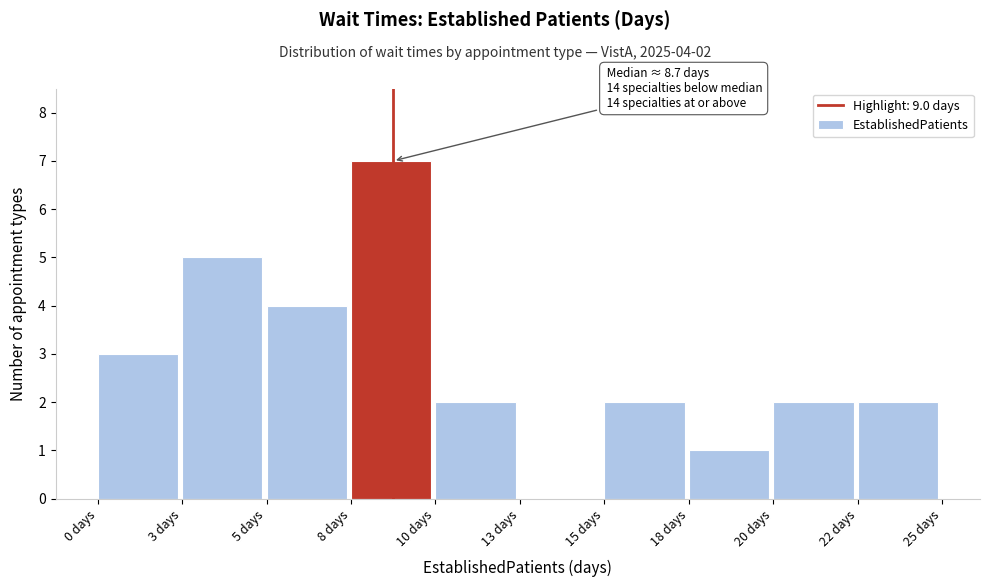

Reading left to right, what are all the values shown in this chart?

0 days=3	3 days=5	5 days=4	8 days=7	10 days=2	13 days=0	15 days=2	18 days=1	20 days=2	22 days=2